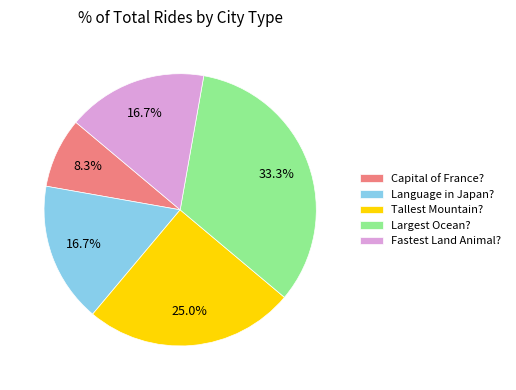

Is there any slice that represents more than half of the pie?

No